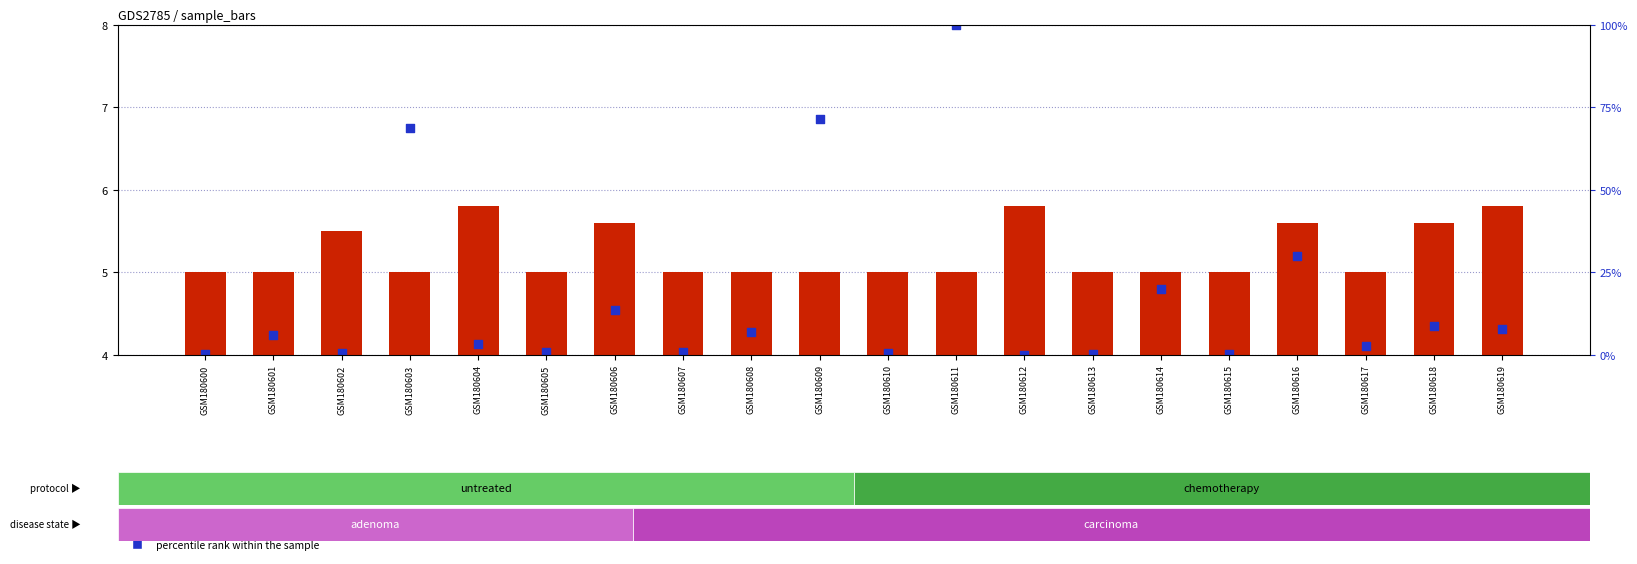

Which series reaches the minimum Y coordinate?

percentile rank within the sample